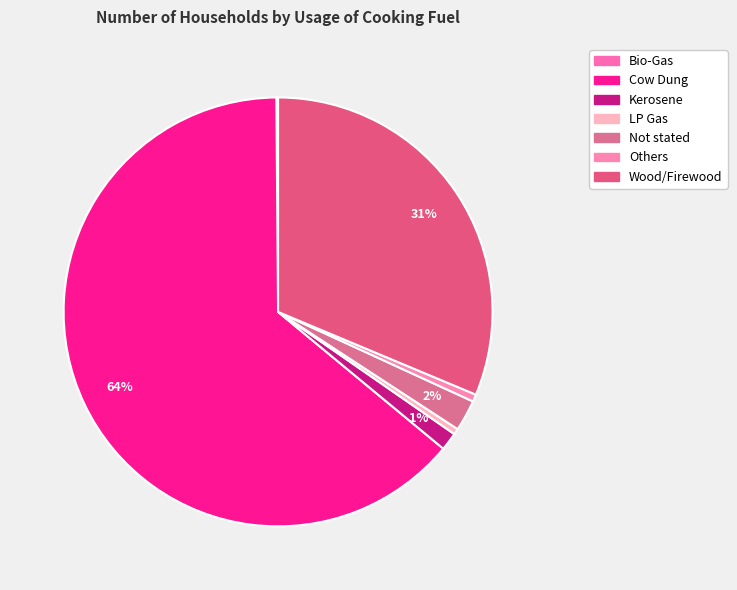

What is the change in value from Bio-Gas to Cow Dung?

+2441